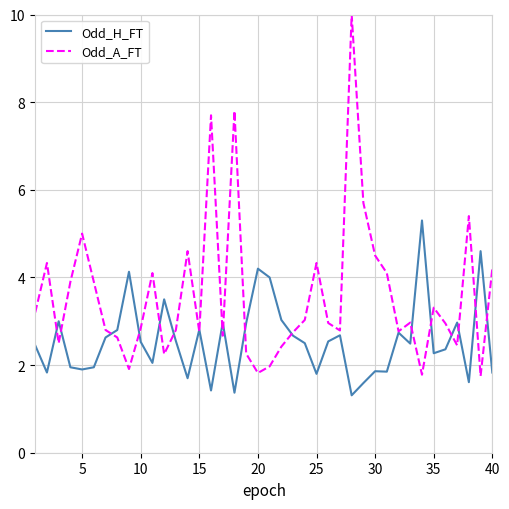

List the series in order of their peak value, lowest first.

Odd_H_FT, Odd_A_FT